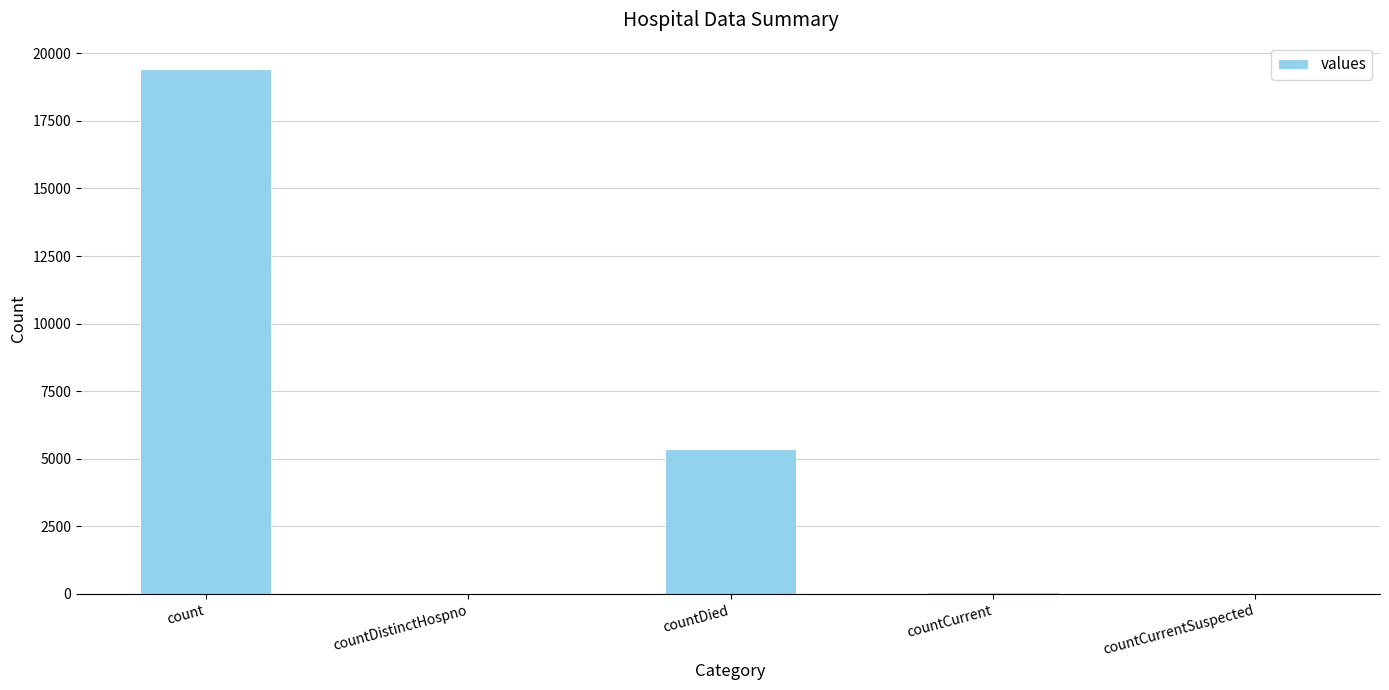

The value at countDistinctHospno is 38. True or false?

True